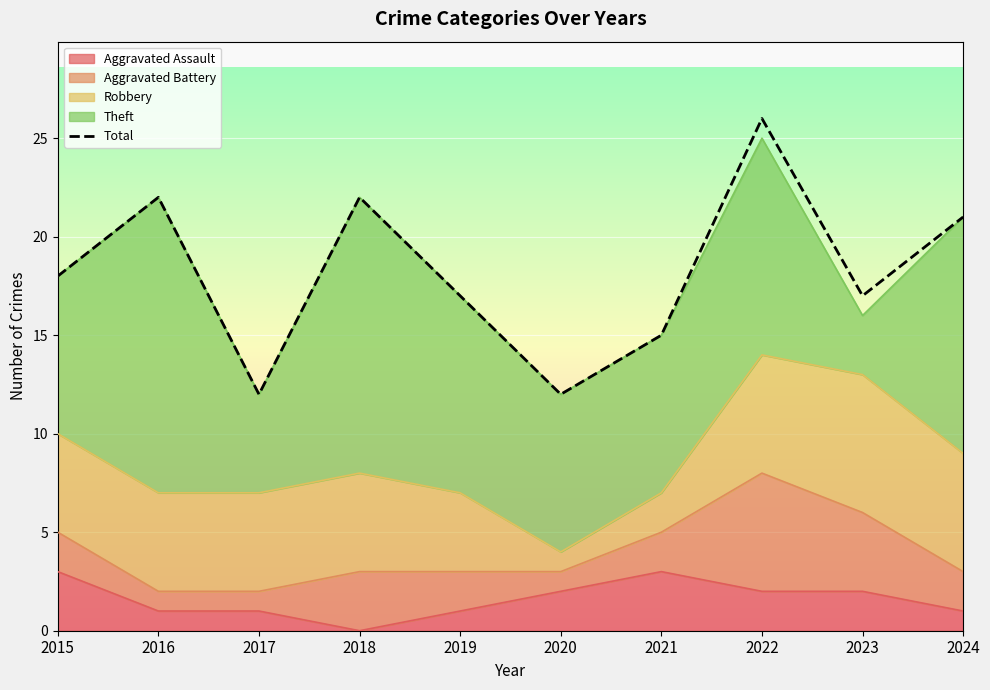

What value does the data have at 2018, to the nearest 10?

20